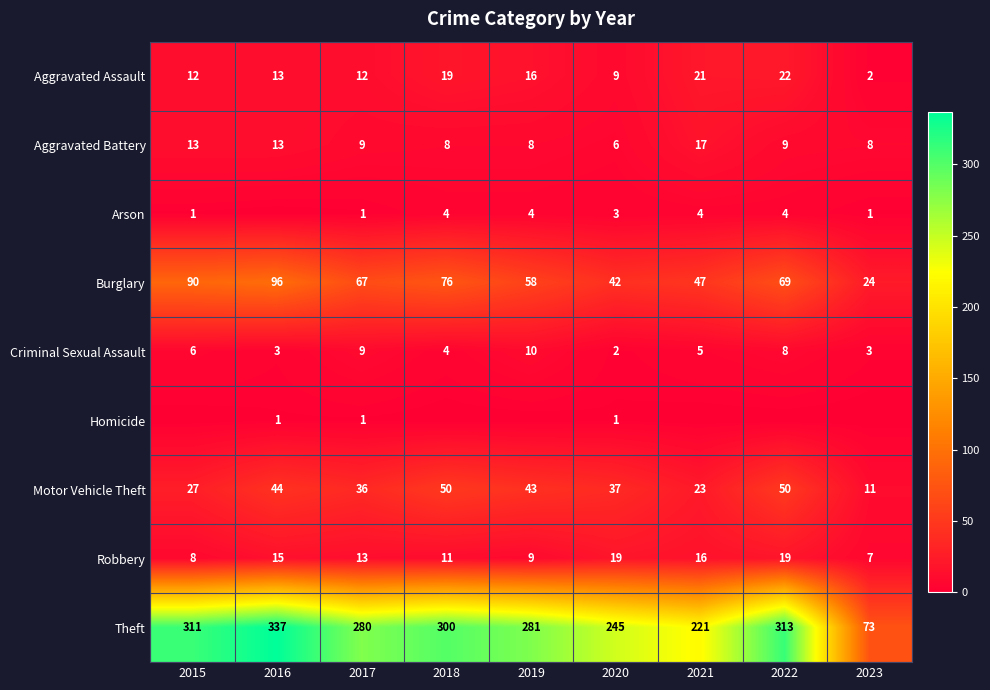

True or false: Motor Vehicle Theft has a value of 14 at 2022.

False